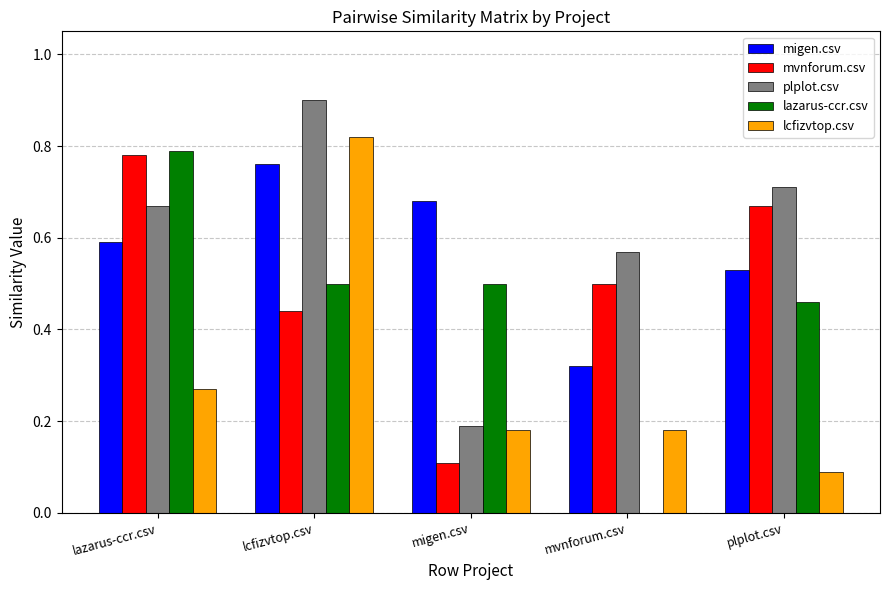

Which category has the highest value across all series?

lcfizvtop.csv